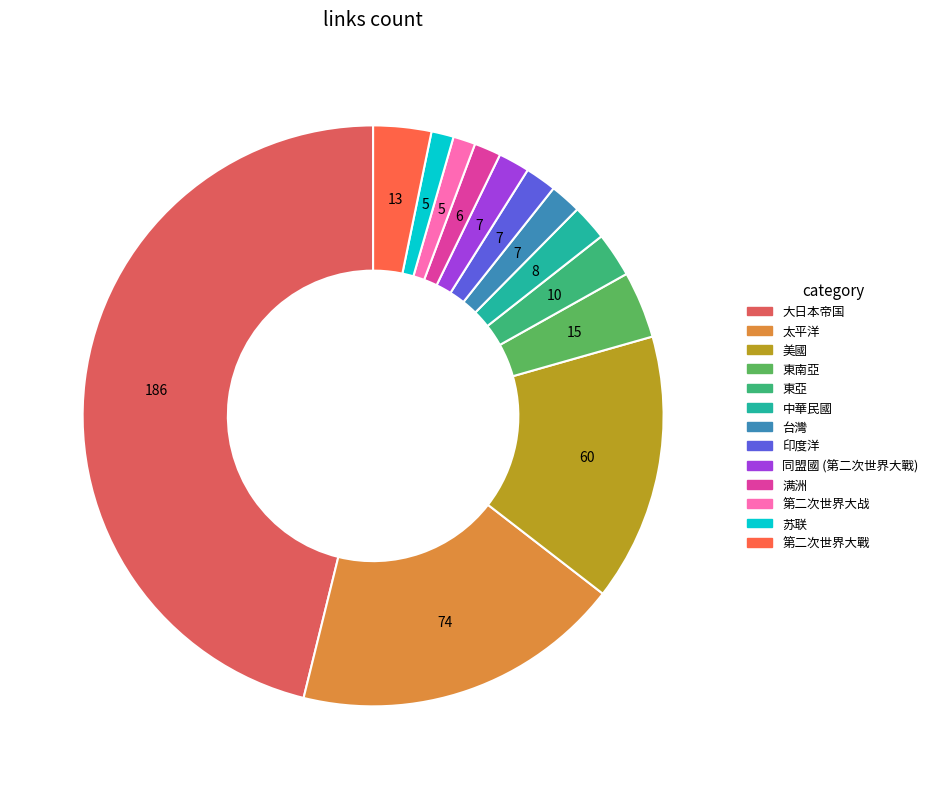

The 满洲 slice represents 1% of the pie. True or false?

True